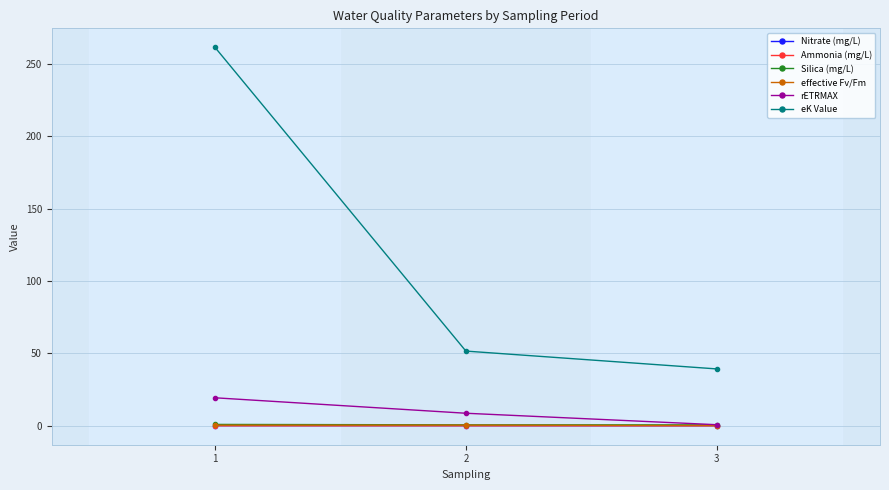

What is the value of the eK Value point at the 1st from the left?

261.7